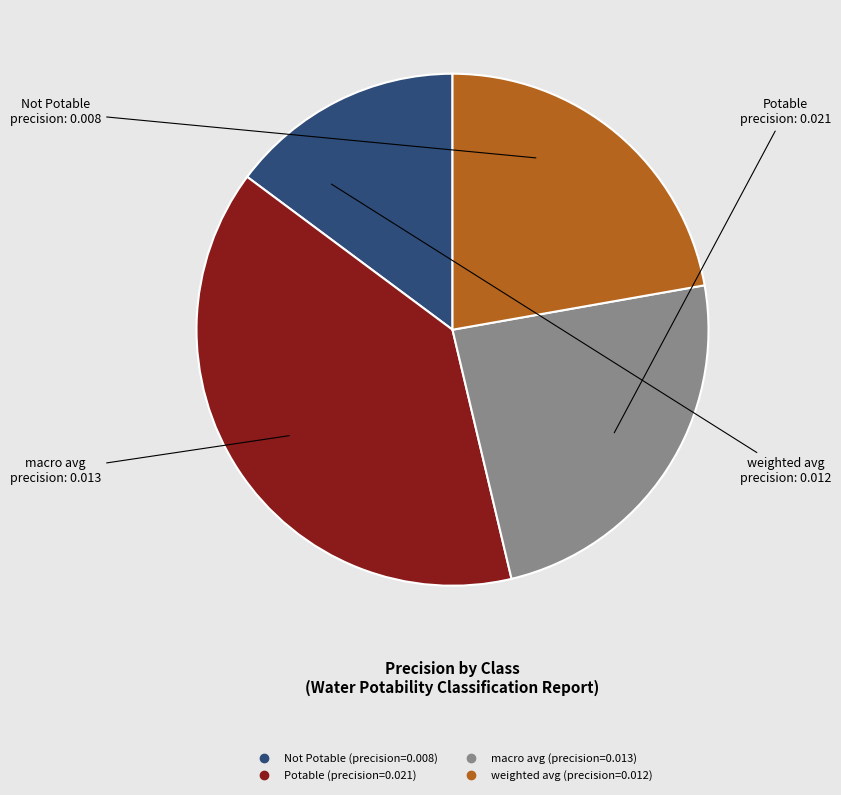

Do weighted avg and macro avg together represent more than half of the pie?

No